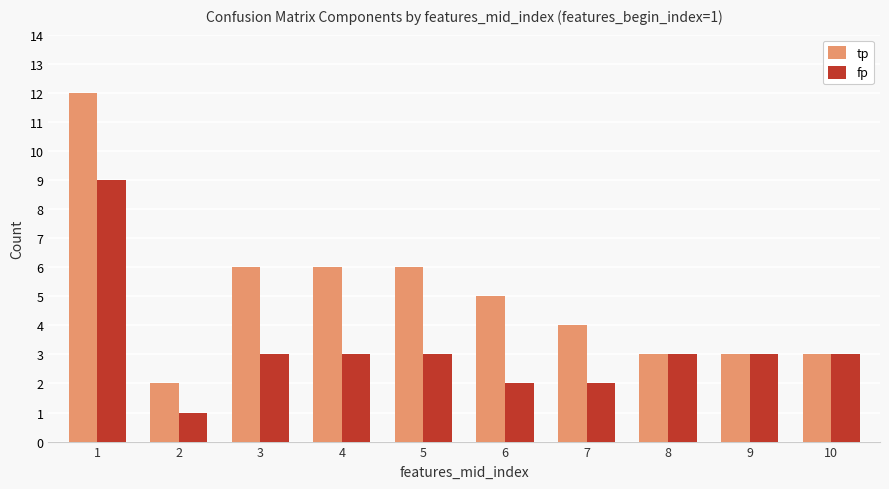

At which category is the sum across all series the highest?

1